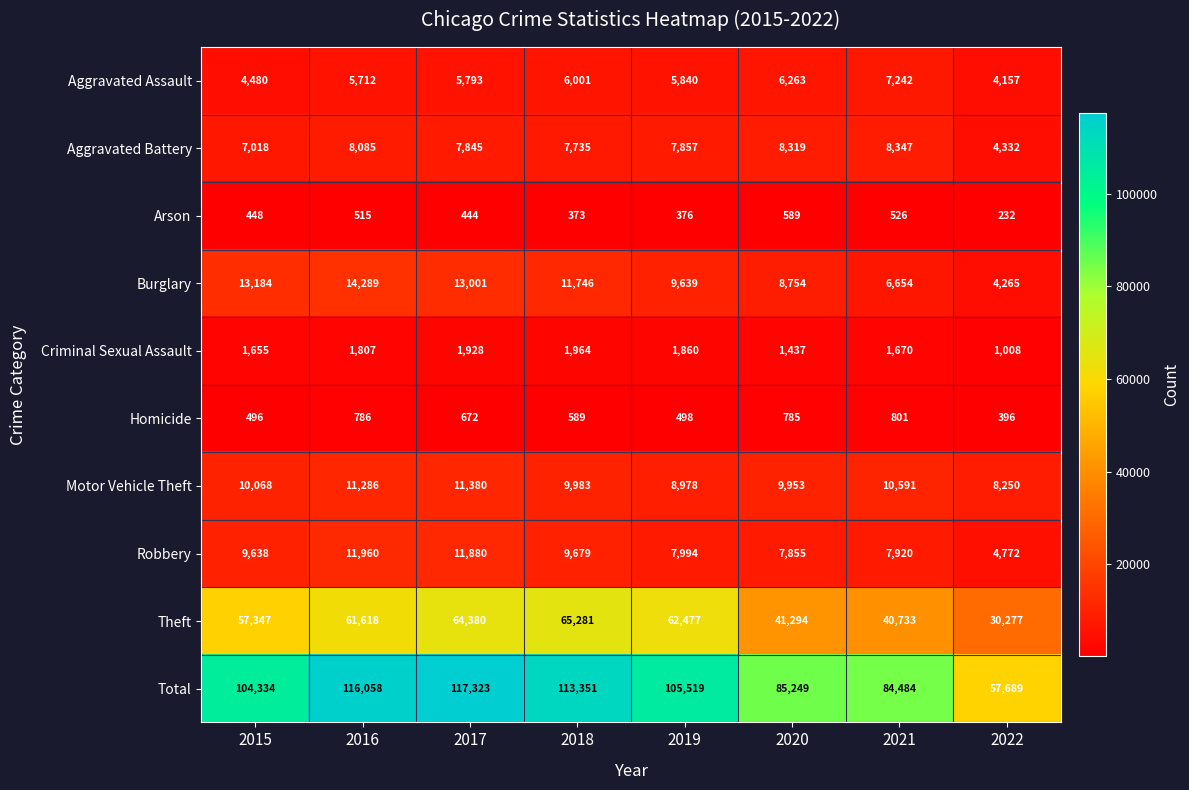

Is it true that Burglary equals 4215 at 2020?

False